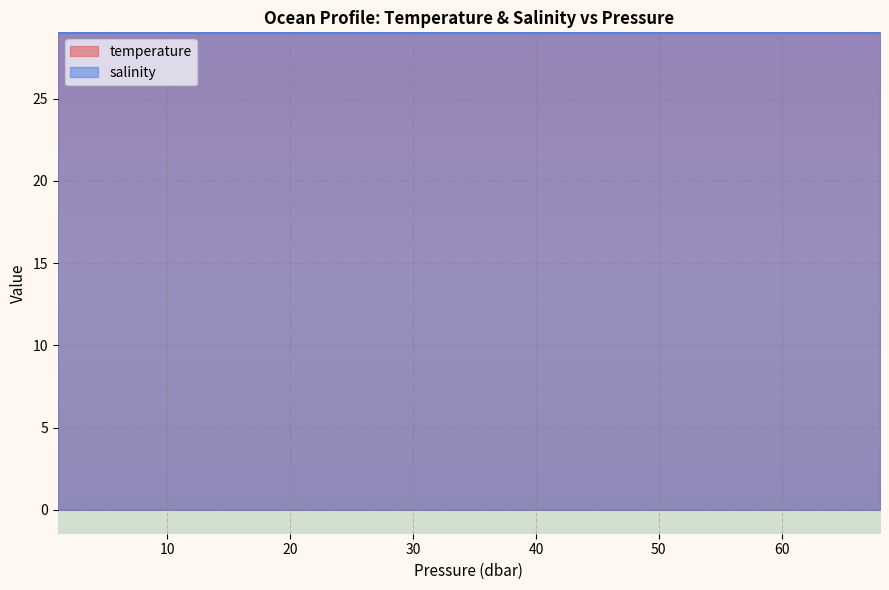

What is the minimum value for salinity?

29.0